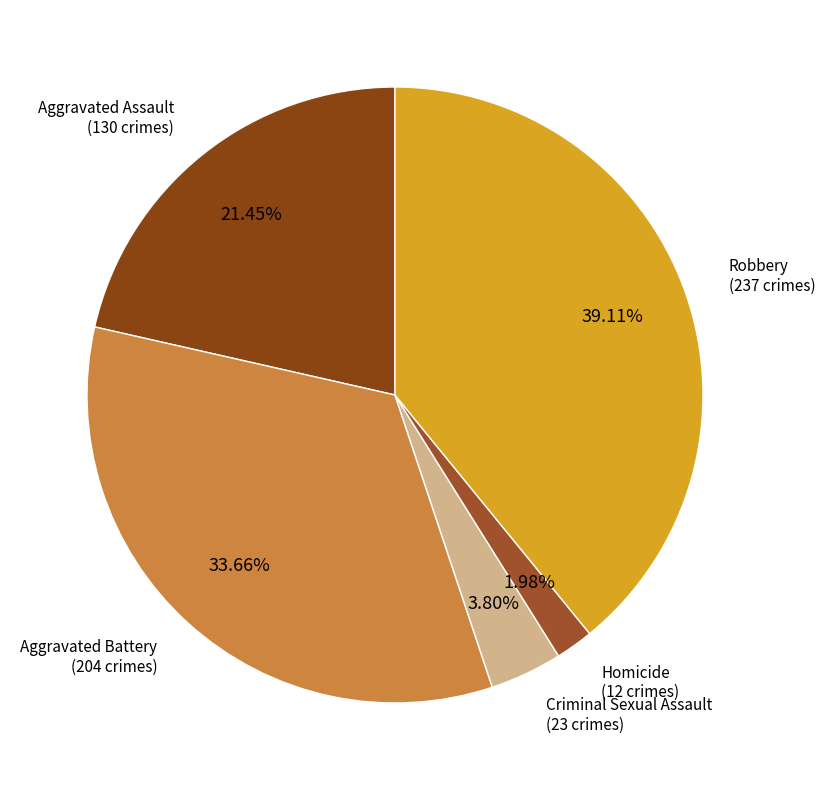

What is the total percentage of Homicide and Robbery?

41.1%